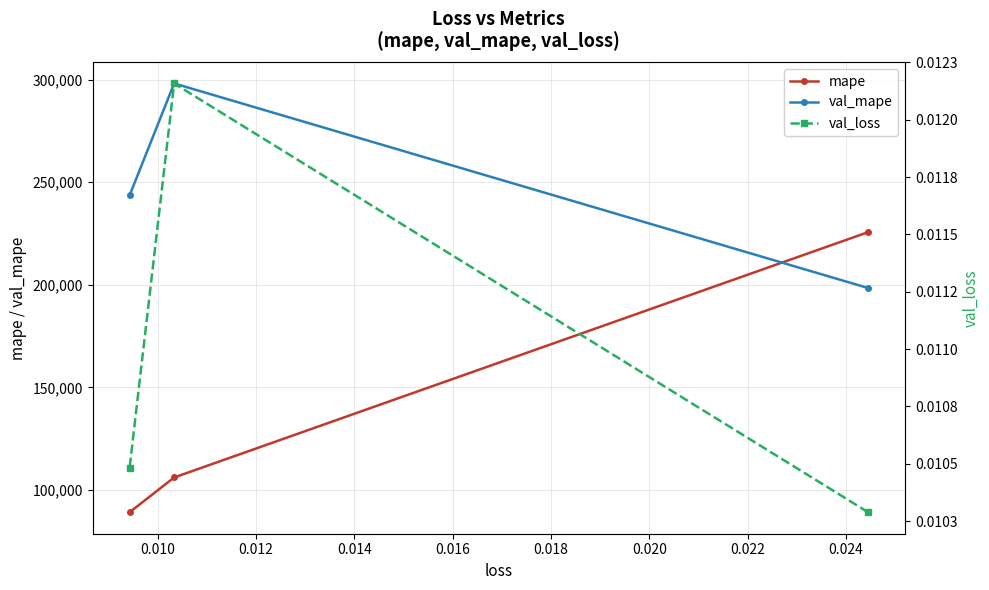

The value of mape at 0.012 is 37607.4. True or false?

False